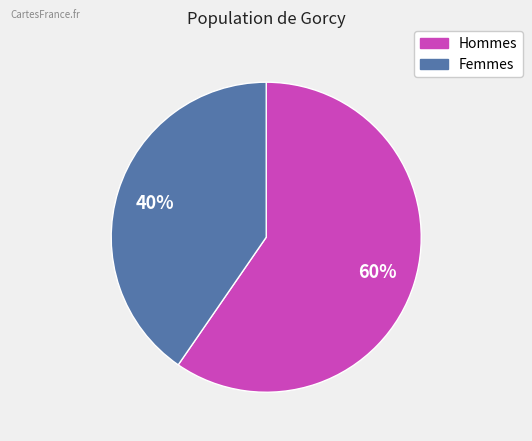

Is there any slice that represents more than half of the pie?

Yes